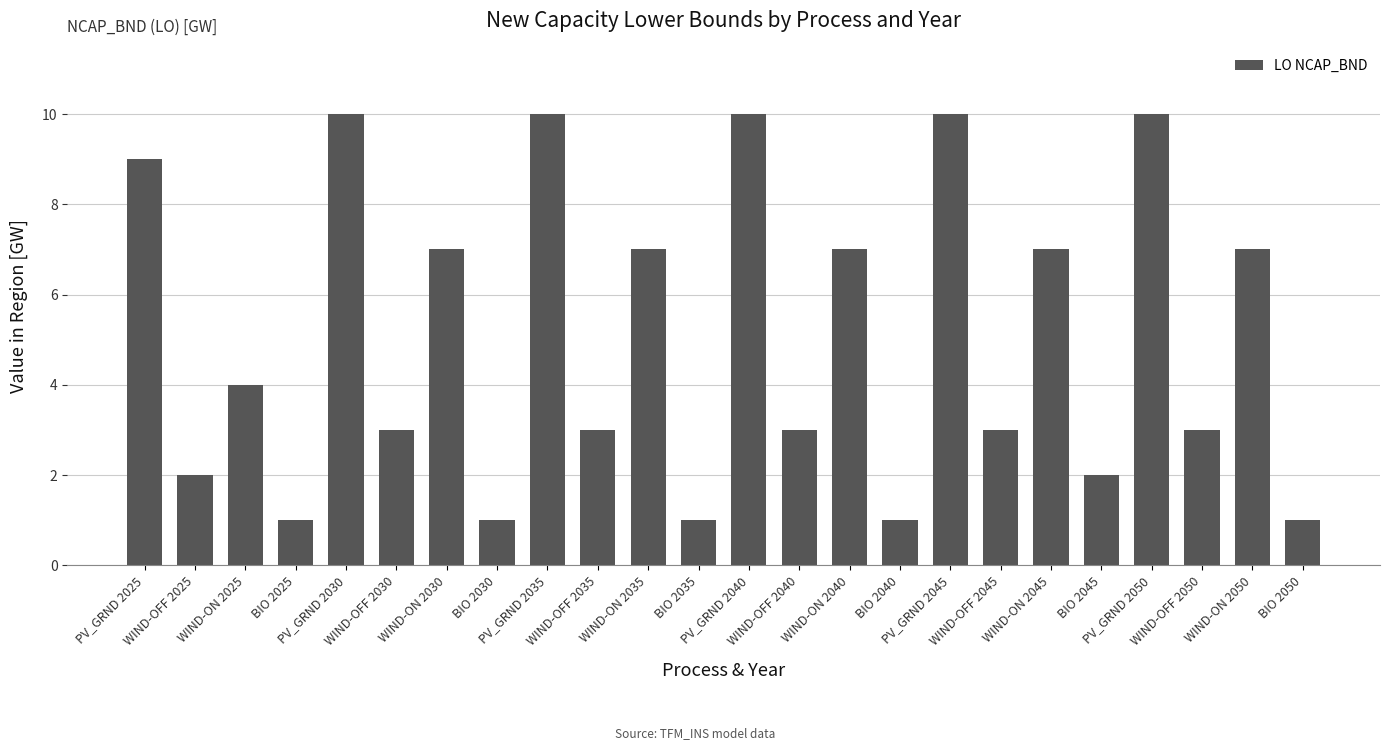

What is the sum of the values at WIND-ON 2045 and WIND-ON 2040?

14